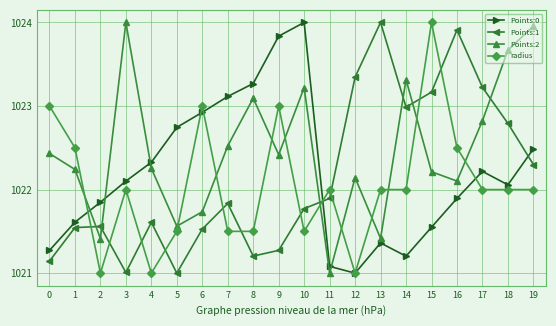

Between 7 and 11, which series saw the biggest shift?

Points:0